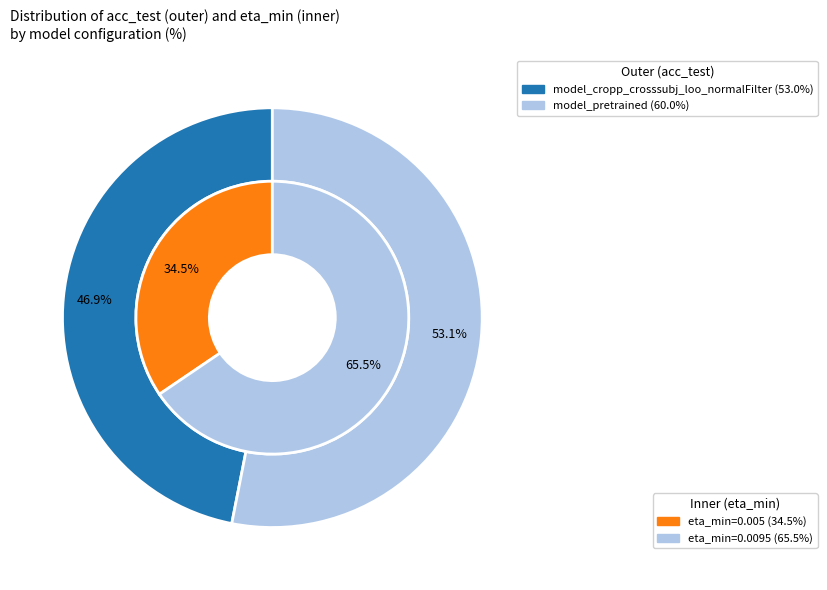

What is the total percentage of 0 and 1?

100.0%